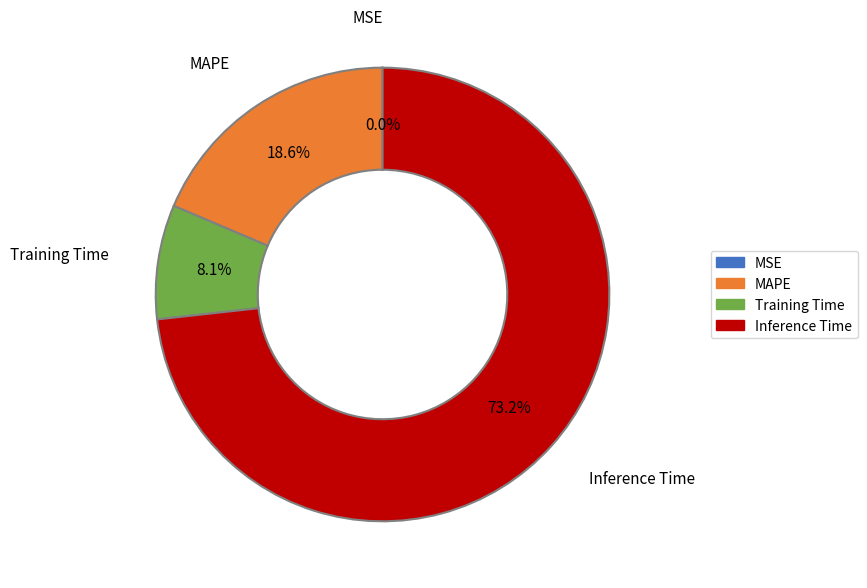

Combined, what portion of the pie is Training Time and Inference Time?

81.4%